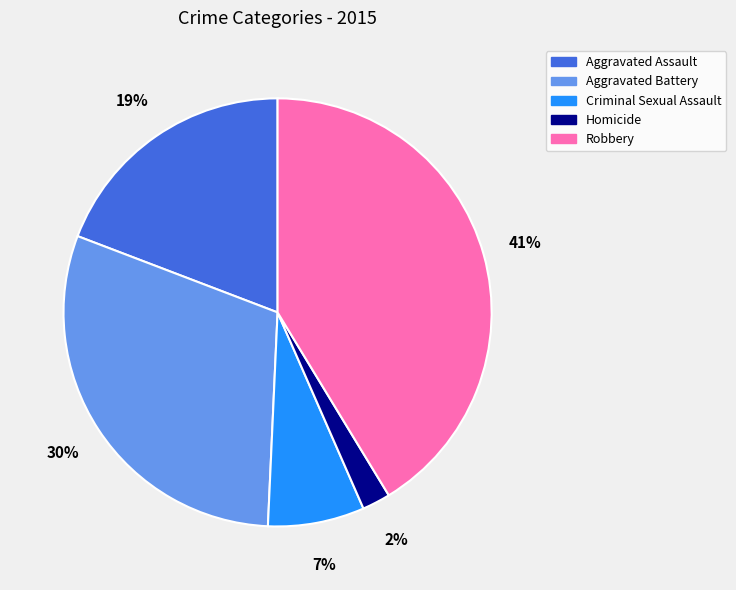

To the nearest percent, what is the difference between the Robbery and Aggravated Battery slice percentages?

11%